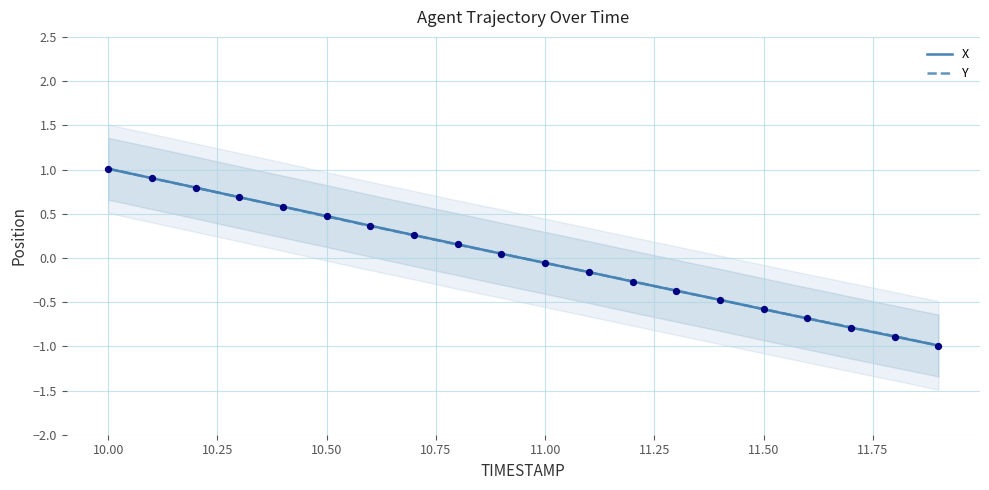

Which series reaches the minimum Y coordinate?

X